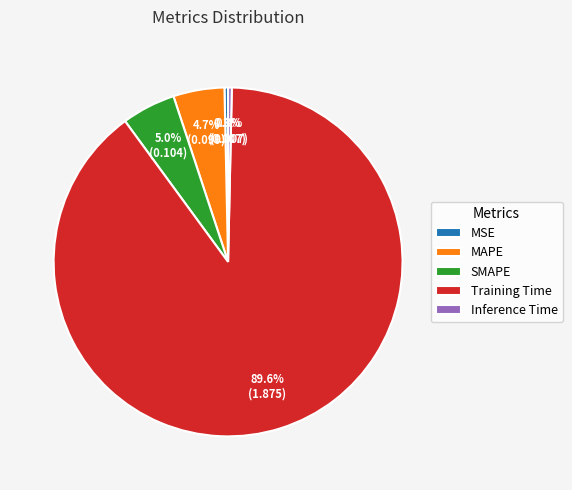

How many segments does this pie chart have?

5